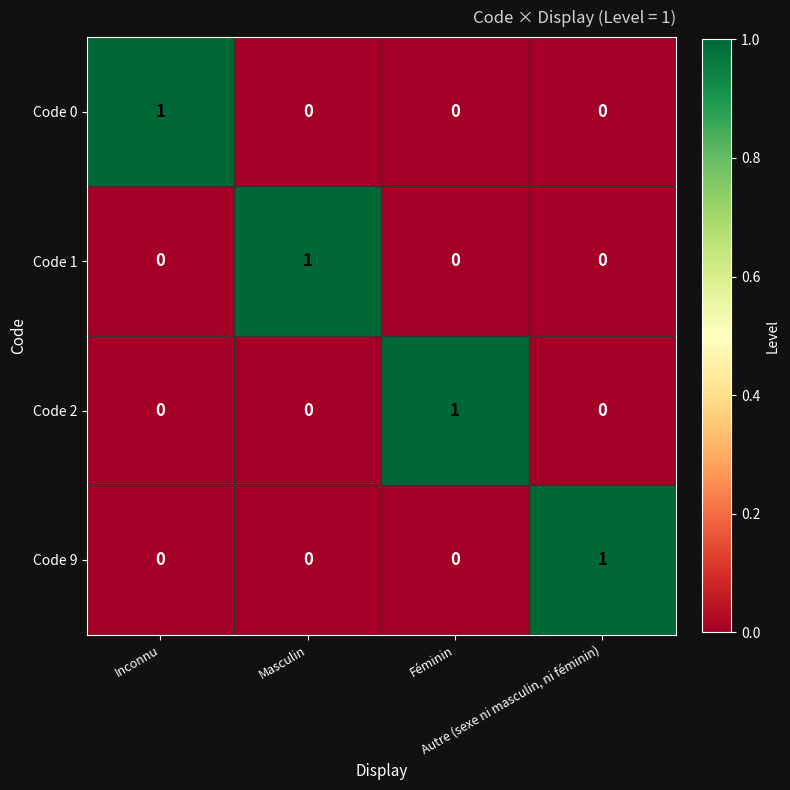

How many categories are shown in the chart?

4